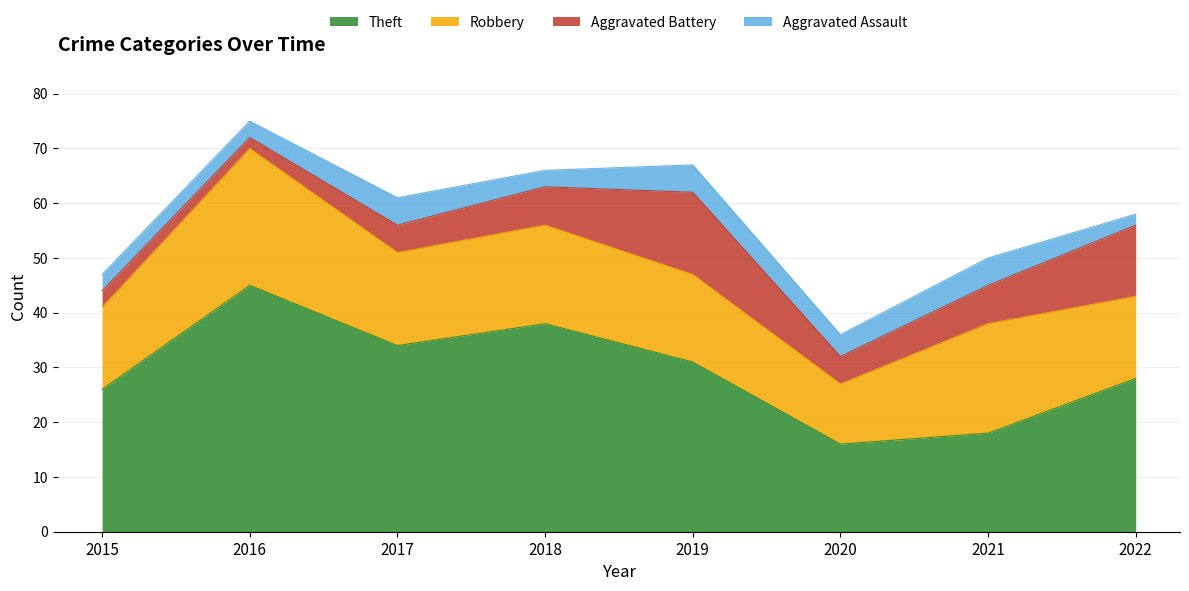

The Theft series shows 16 at 2020. True or false?

True